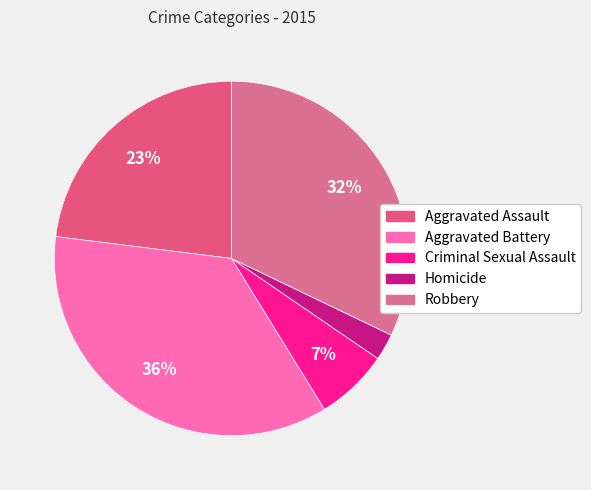

What is the largest slice in the pie chart?

Aggravated Battery